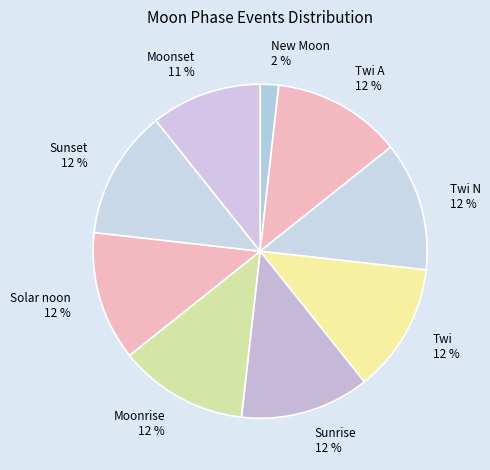

To the nearest percent, what is the average slice percentage?

11%